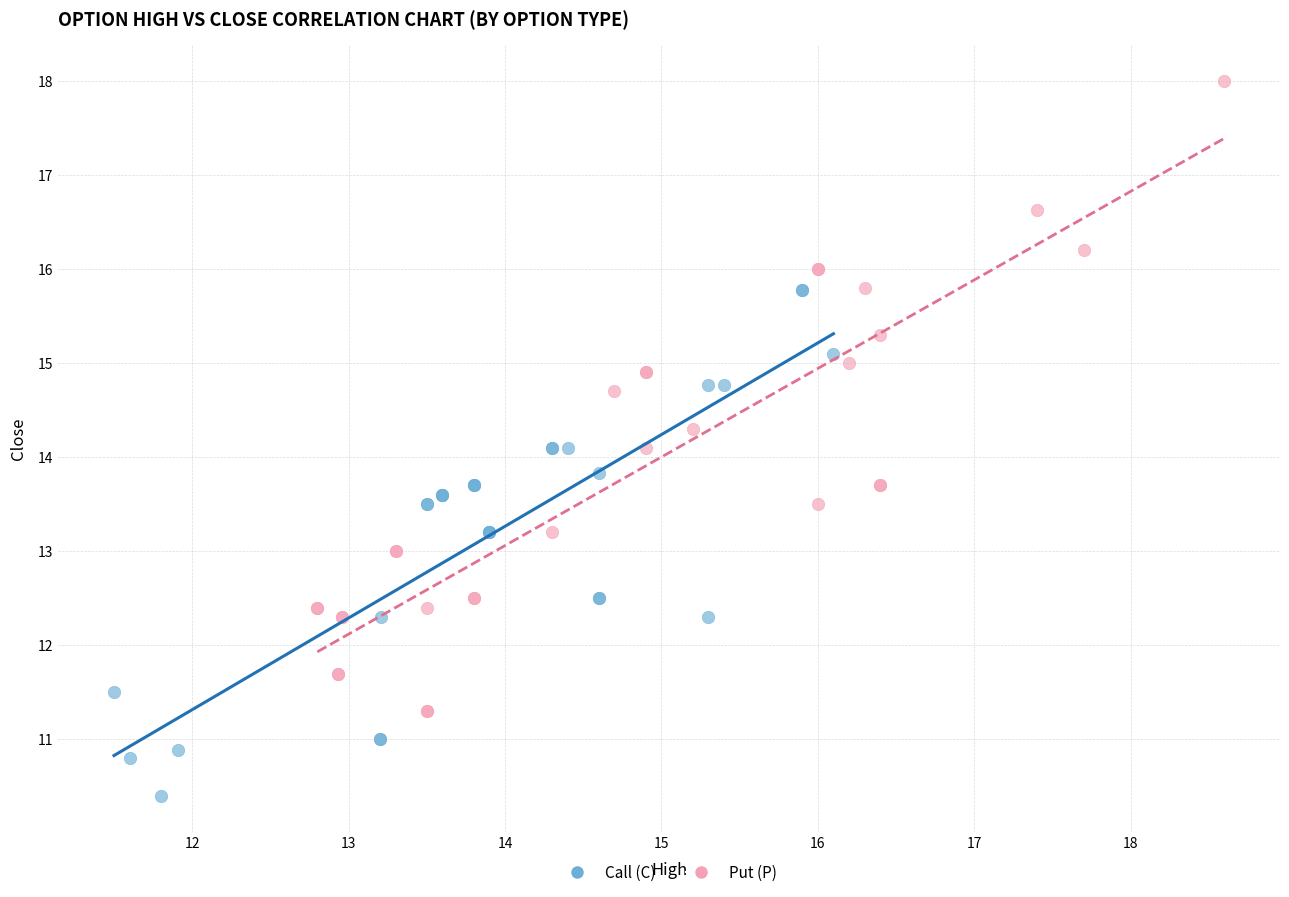

Which series reaches the maximum Y coordinate?

Put (P)